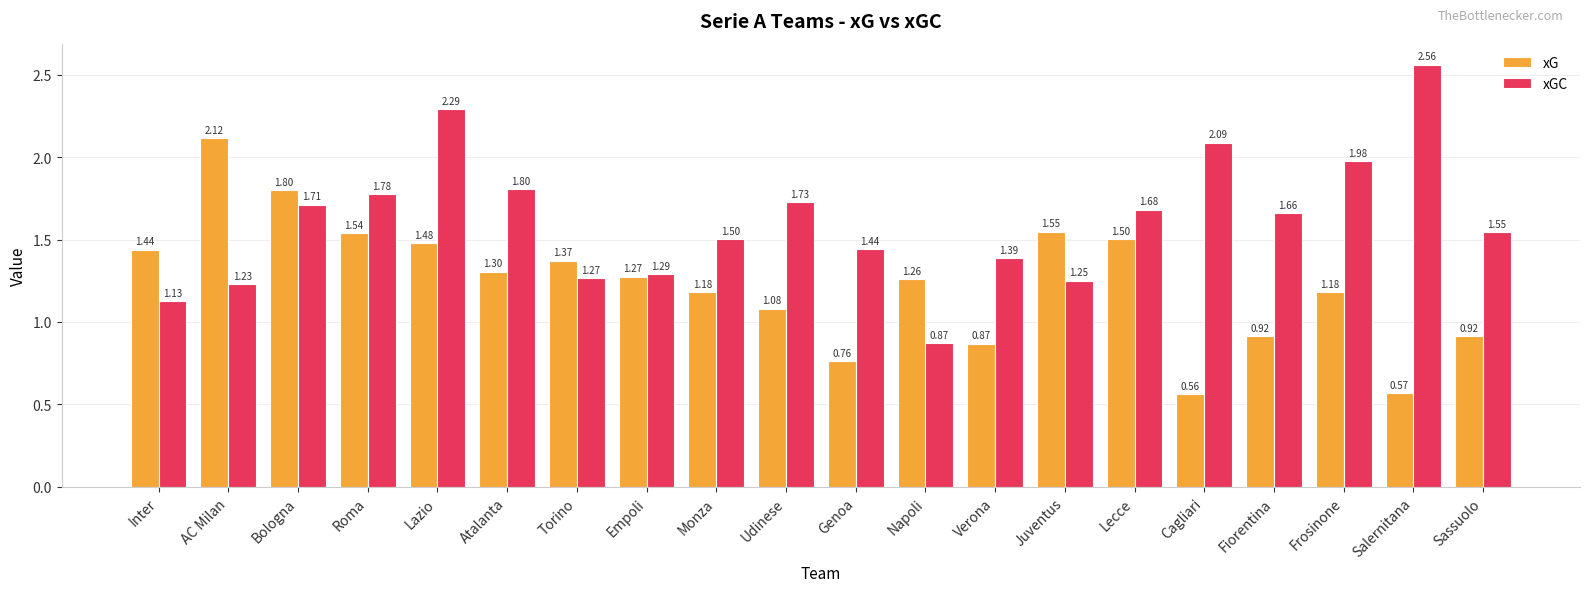

What is the sum of all xG values?

24.7